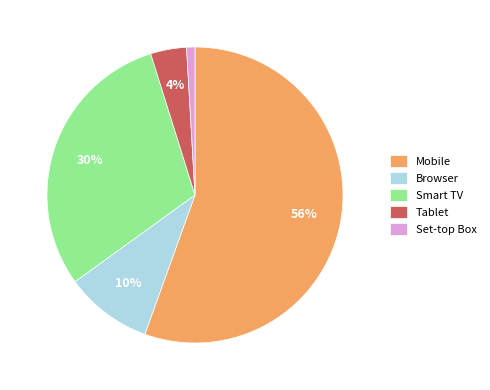

Approximately how many times larger is the value at Smart TV compared to Mobile?

0.5